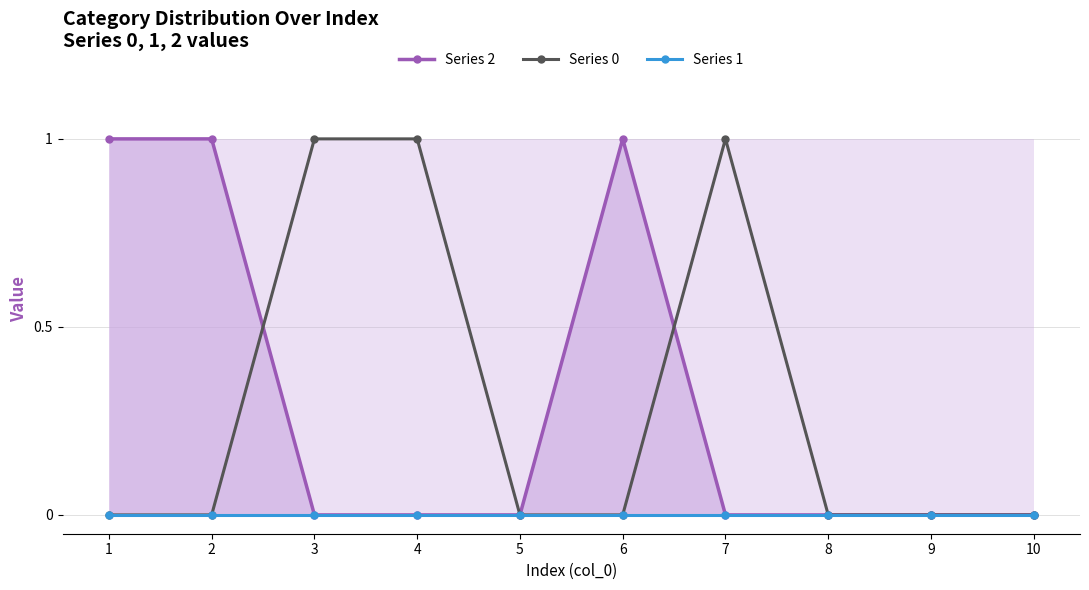

Which has a higher value, 2 or 5?

2